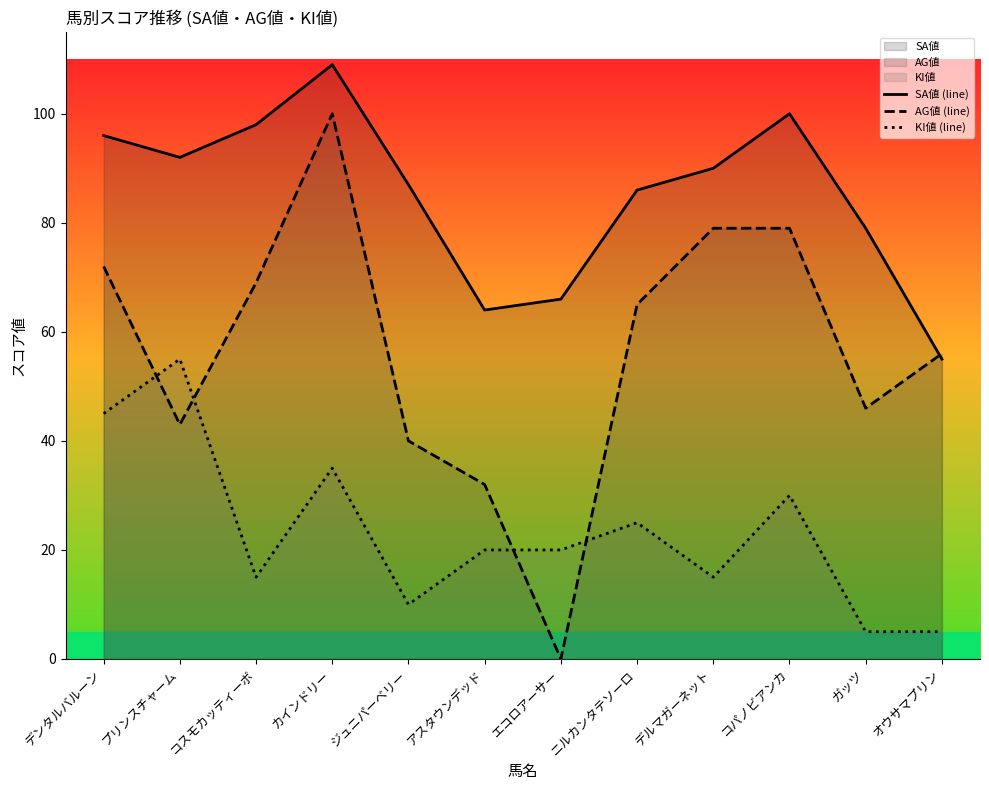

Reading left to right, list all the values displayed in this chart.

SA値 (line): デンタルバルーン=96	プリンスチャーム=92	コスモカッティーボ=98	カインドリー=109	ジュニパーベリー=87	アスタウンデッド=64	エコロアーサー=66	ニルカンタテソーロ=86	デルマガーネット=90	コパノビアンカ=100	ガッツ=79	オウサマプリン=55
AG値 (line): デンタルバルーン=72	プリンスチャーム=43	コスモカッティーボ=69	カインドリー=100	ジュニパーベリー=40	アスタウンデッド=32	エコロアーサー=0	ニルカンタテソーロ=65	デルマガーネット=79	コパノビアンカ=79	ガッツ=46	オウサマプリン=56
KI値 (line): デンタルバルーン=45	プリンスチャーム=55	コスモカッティーボ=15	カインドリー=35	ジュニパーベリー=10	アスタウンデッド=20	エコロアーサー=20	ニルカンタテソーロ=25	デルマガーネット=15	コパノビアンカ=30	ガッツ=5	オウサマプリン=5